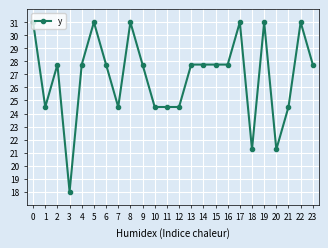

The value at 1 is 11.6. True or false?

False